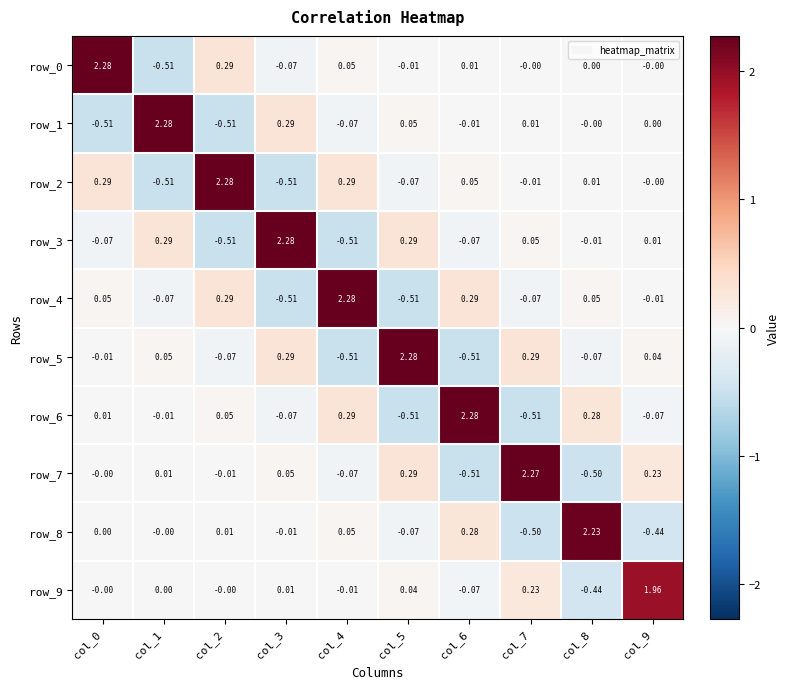

How many negative values does the row_0 series have?

3